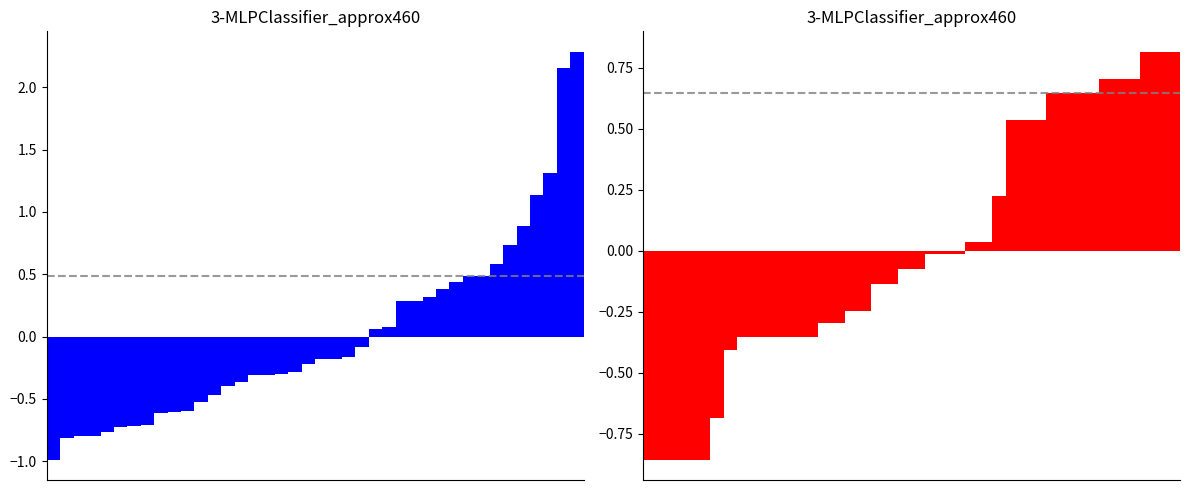

How many data points in XG_Home_Pre centered are less than 0?

24